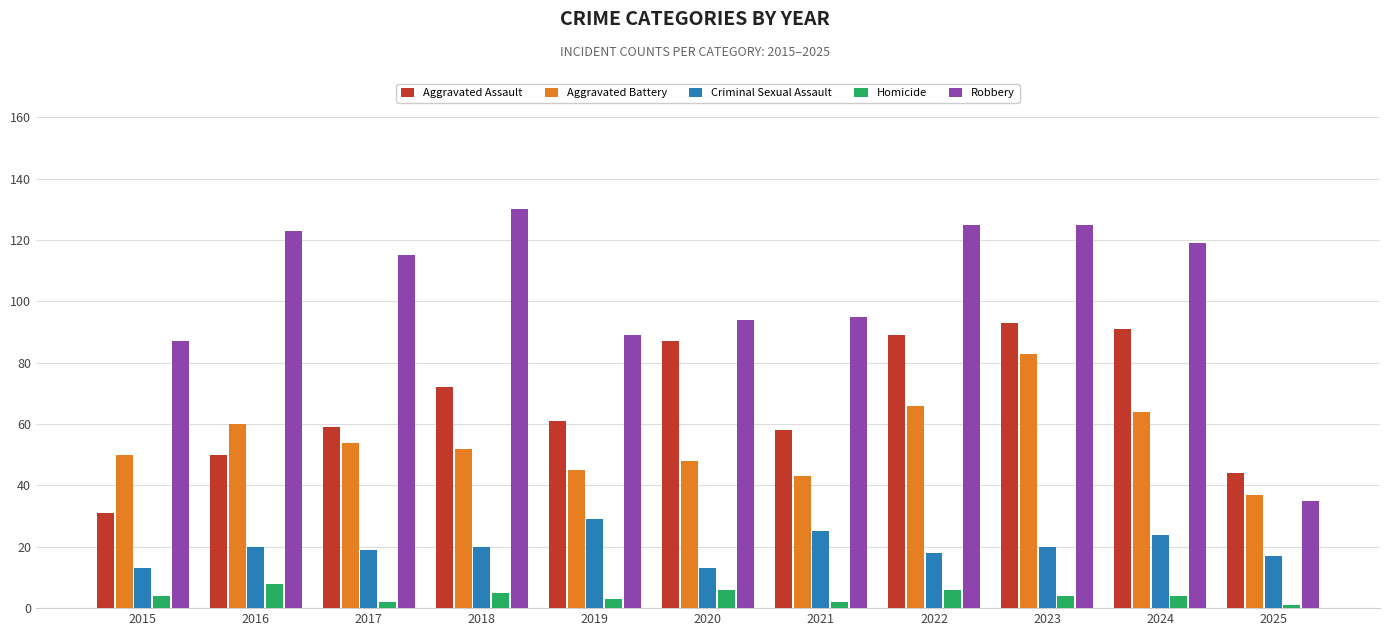

Count the Homicide values in the range 2 to 6.

9